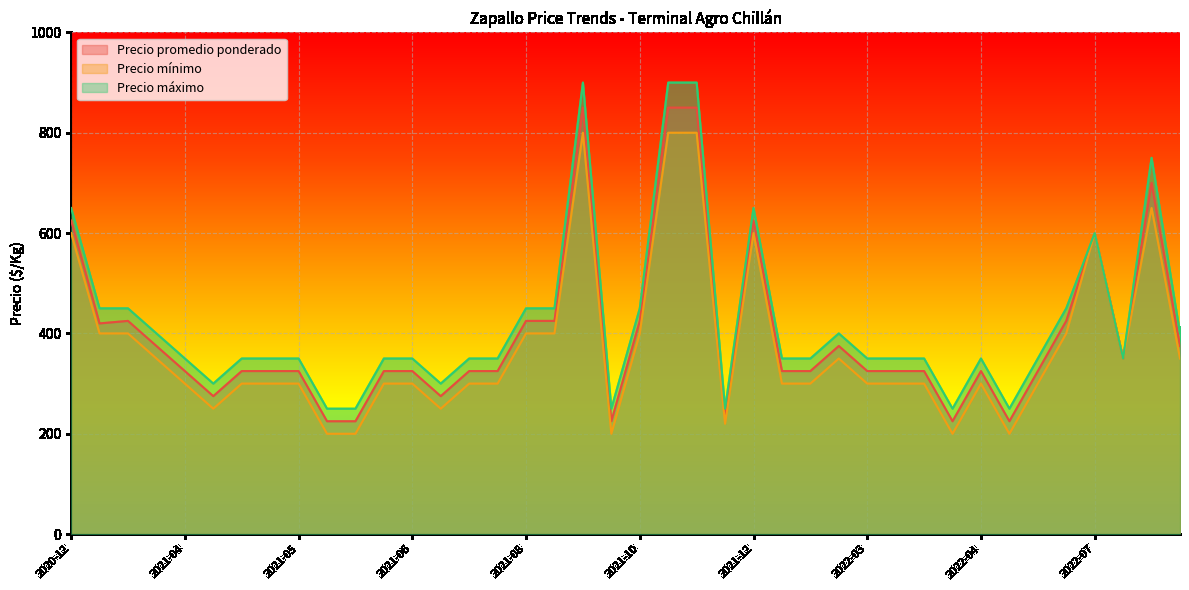

List the series in order of their overall mean, lowest first.

Precio mínimo, Precio promedio ponderado, Precio máximo